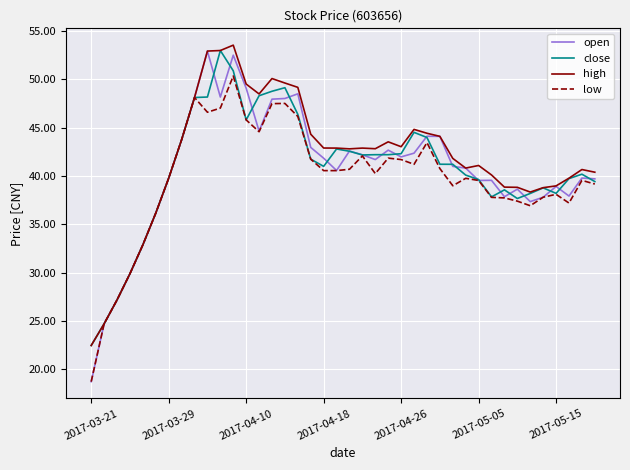

Which series has the largest total across all categories?

high